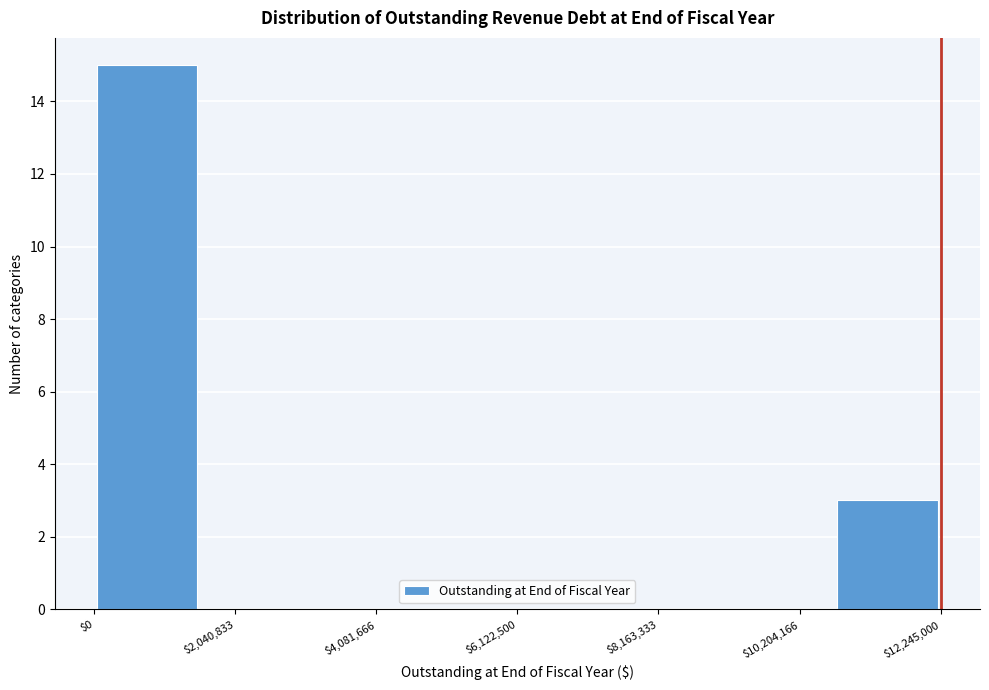

Read against the x-axis, roughly where is the centre of the tallest bar?

1000000